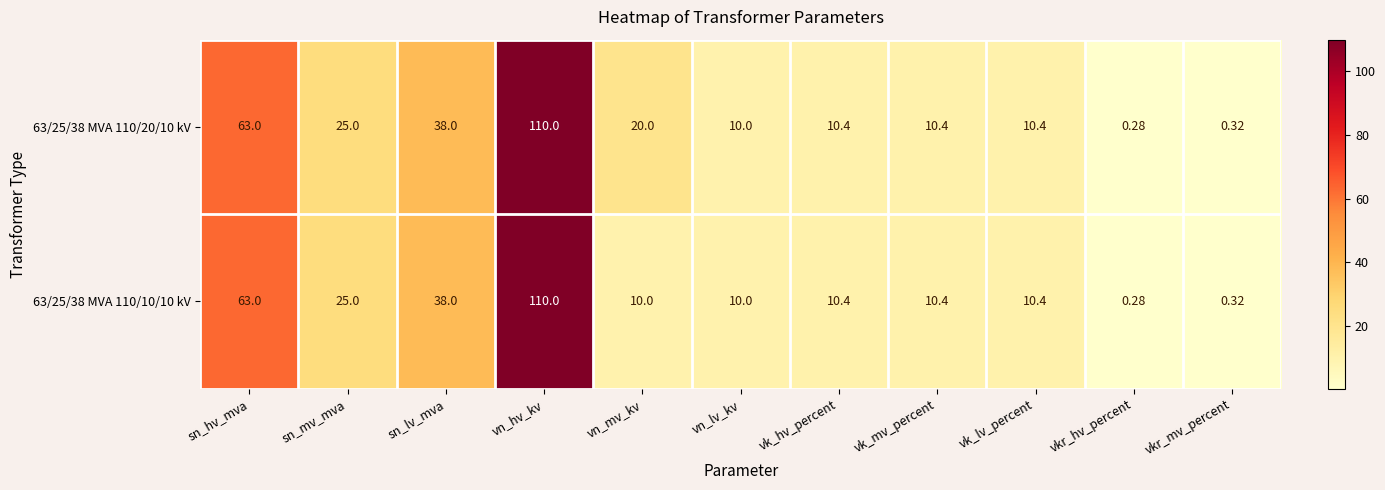

What is the total value across all series at sn_lv_mva?

76.0